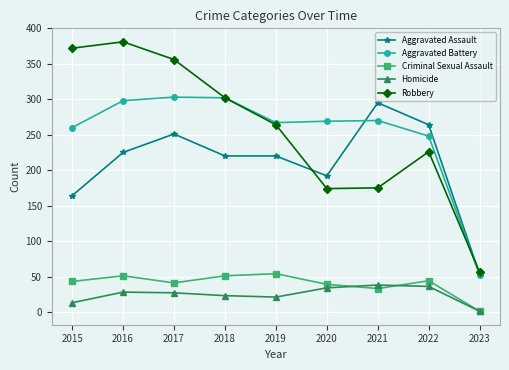

Which label corresponds to the largest value in the chart?

2016